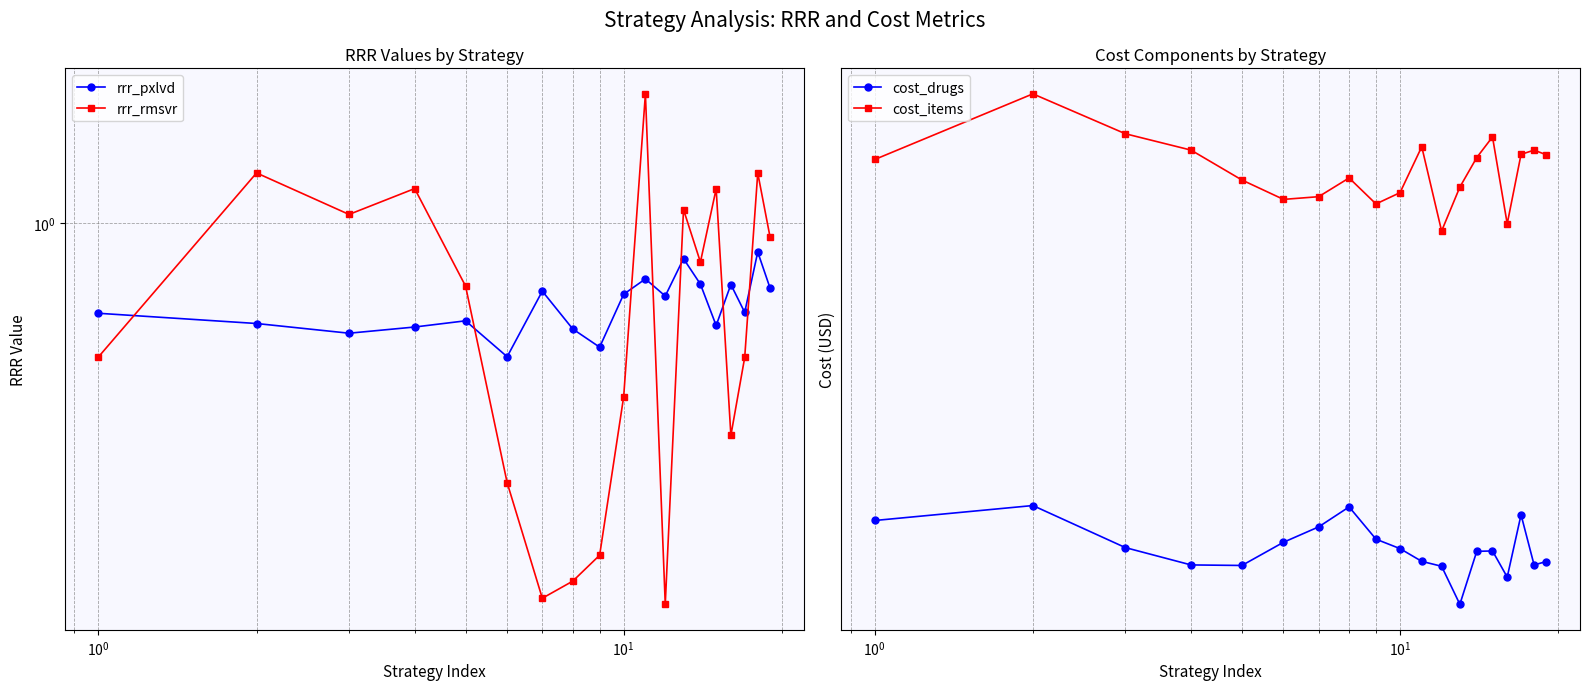

How many categories are shown in the chart?

19